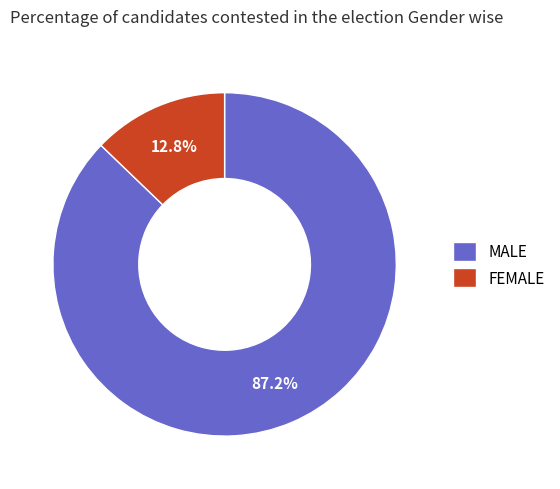

Does MALE represent more than half of the total?

Yes